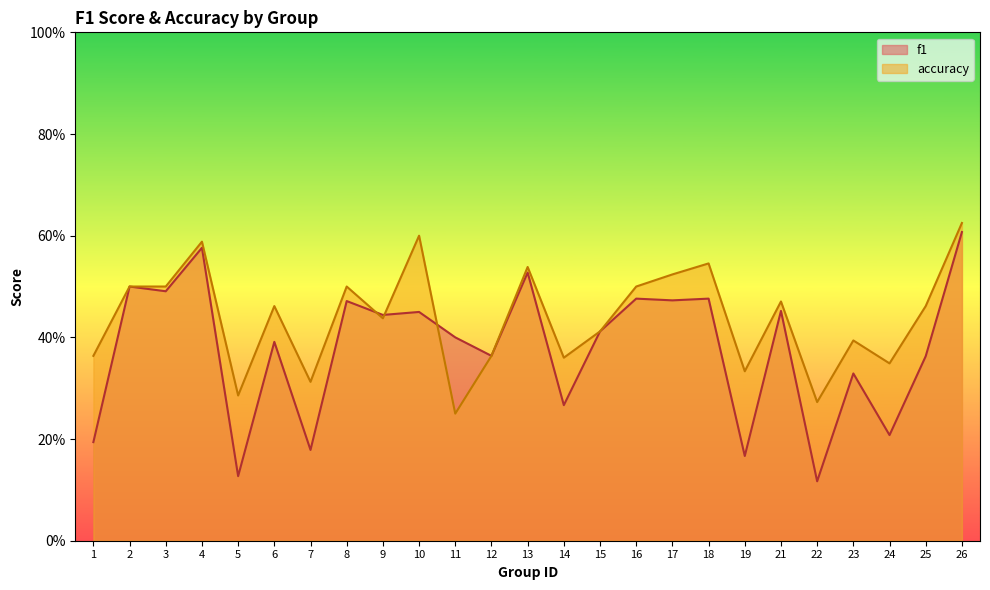

What is the difference between the second highest and minimum values in the f1 series?

0.5